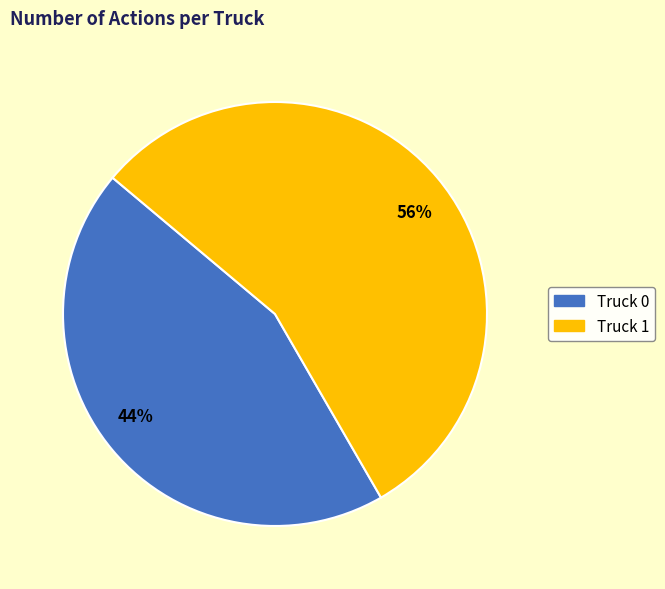

Is there any slice that represents more than half of the pie?

Yes